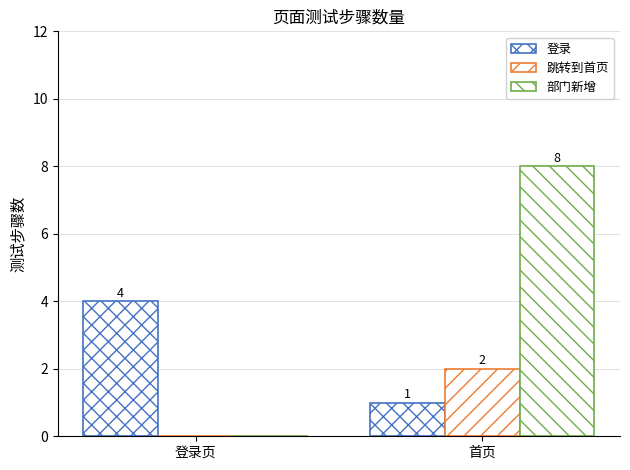

Reading left to right, extract all data points from this chart.

登录: 4	1
跳转到首页: 0	2
部门新增: 0	8